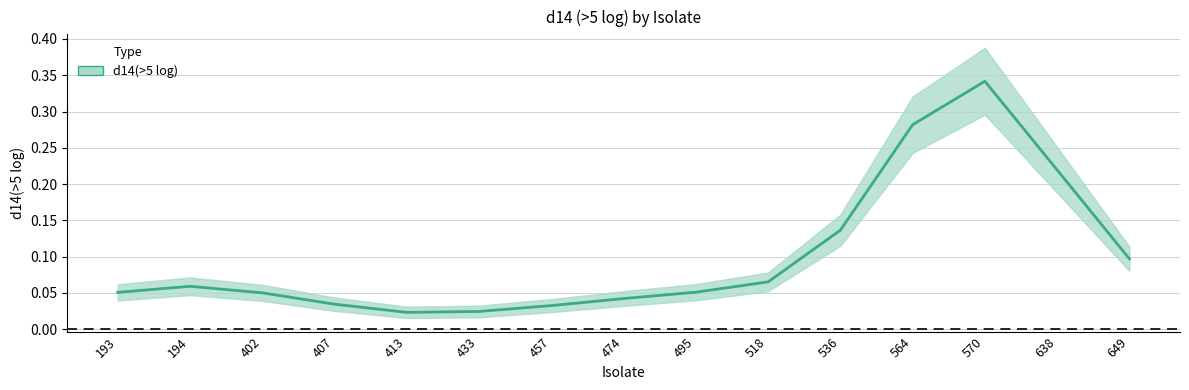

True or false: the data shows 0.1 at 649.

True